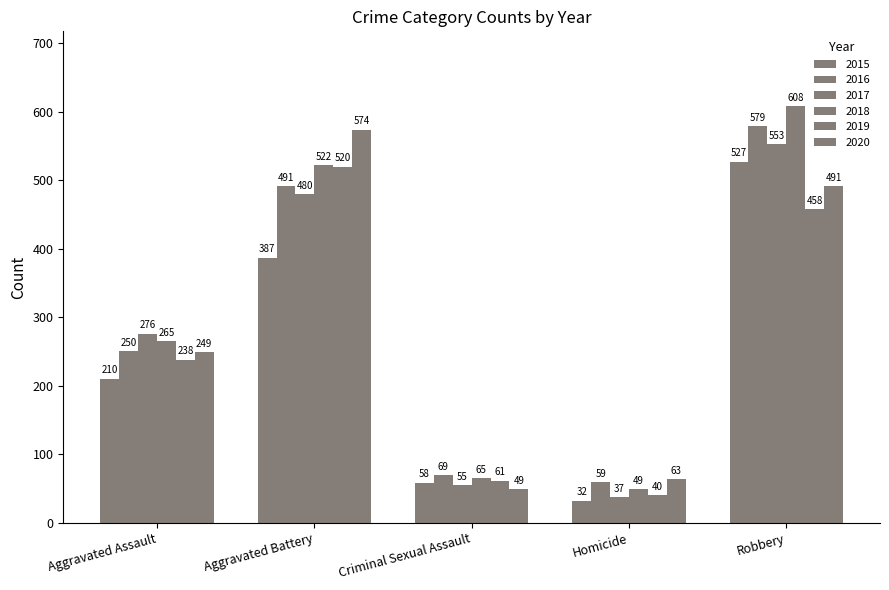

Which series has the widest spread of values?

2018